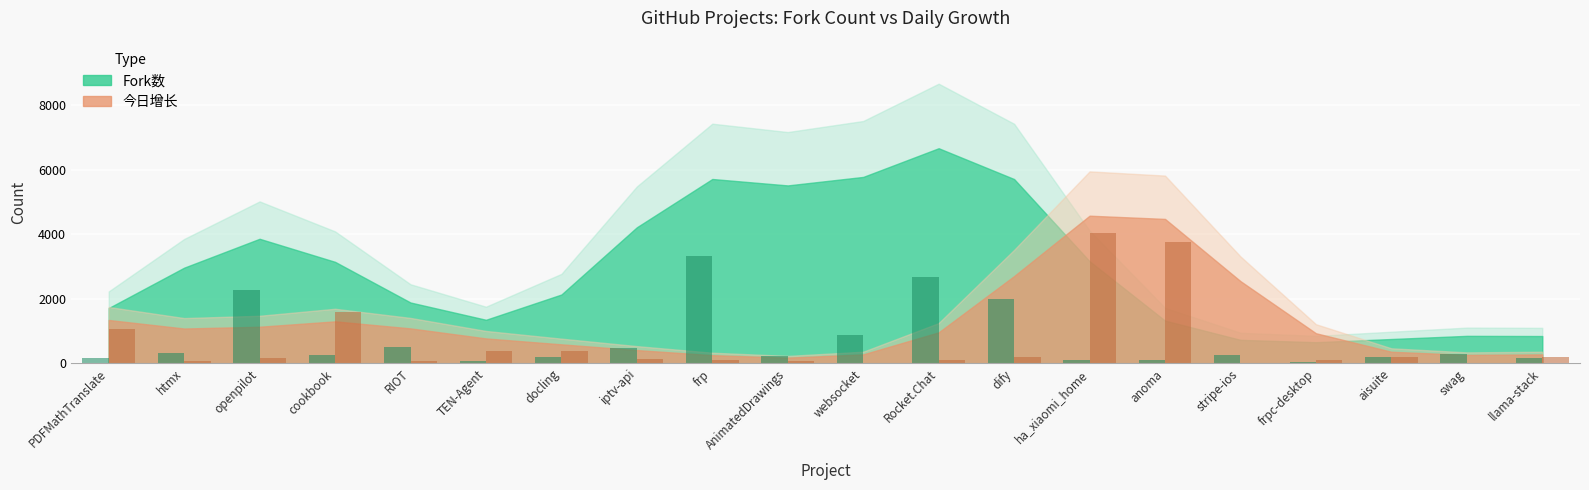

Reading left to right, extract all data points from this chart.

Fork数: PDFMathTranslate=161.6	htmx=328.8	openpilot=2273.2	cookbook=253.6	RIOT=498.0	TEN-Agent=79.4	docling=193.4	iptv-api=485.2	frp=3331.2	AnimatedDrawings=237.6	websocket=862.1	Rocket.Chat=2686.1	dify=2000.1	ha_xiaomi_home=87.6	anoma=101.6	stripe-ios=246.7	frpc-desktop=55.3	aisuite=192.4	swag=298.7	llama-stack=165.0
今日增长: PDFMathTranslate=1070.1	htmx=67.1	openpilot=175.1	cookbook=1603.1	RIOT=64.5	TEN-Agent=387.0	docling=396.2	iptv-api=140.8	frp=98.7	AnimatedDrawings=77.7	websocket=22.4	Rocket.Chat=97.4	dify=184.3	ha_xiaomi_home=4051.2	anoma=3764.3	stripe-ios=17.1	frpc-desktop=114.5	aisuite=206.6	swag=10.5	llama-stack=198.7